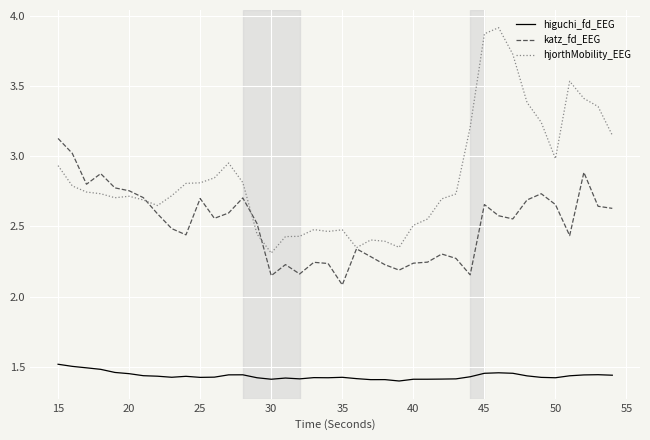

Is this an area chart (filled region under the line)?

No